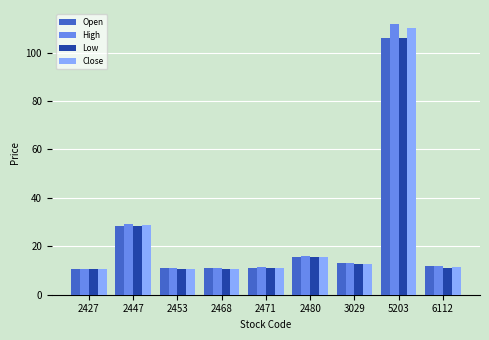

What is the sum of the Open values at 2447 and 6112?

40.2